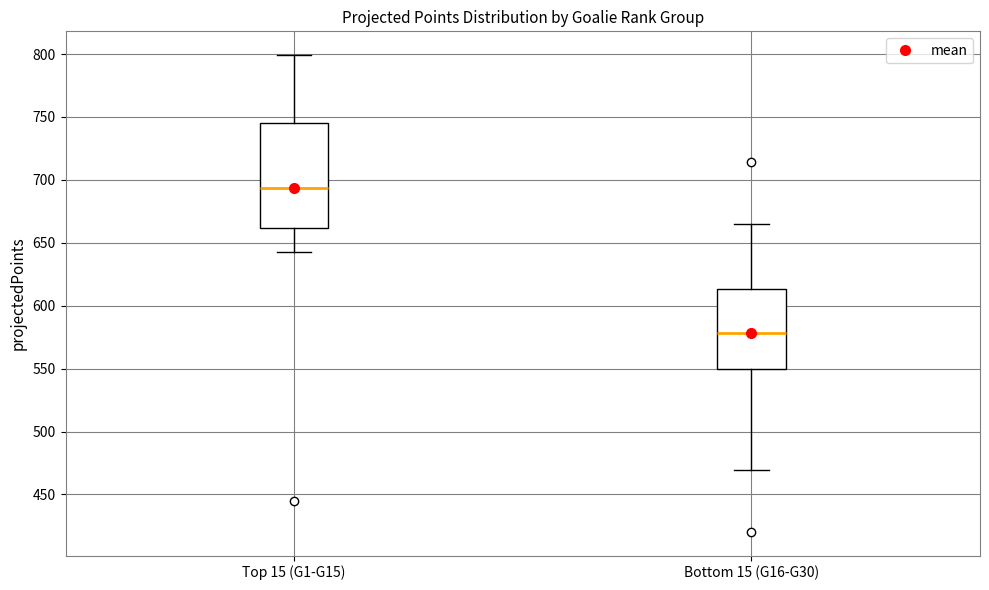

Where does the lower whisker of the box for Top 15 (G1-G15) end on the y-axis? The values are not printed on the chart, so give them approximately, as read against the axis.

640